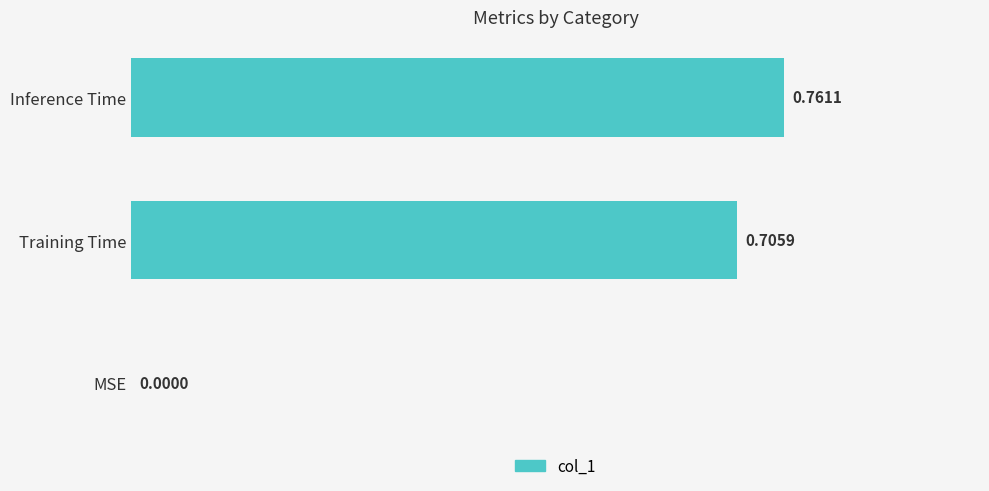

Where is the data nearest to the value 0?

MSE